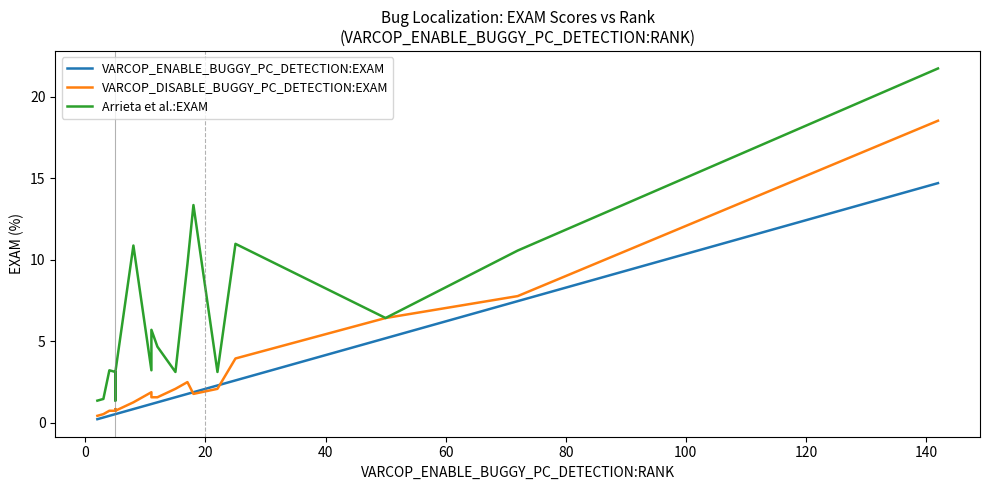

List the series in order of their peak value, lowest first.

VARCOP_ENABLE_BUGGY_PC_DETECTION:EXAM, VARCOP_DISABLE_BUGGY_PC_DETECTION:EXAM, Arrieta et al.:EXAM